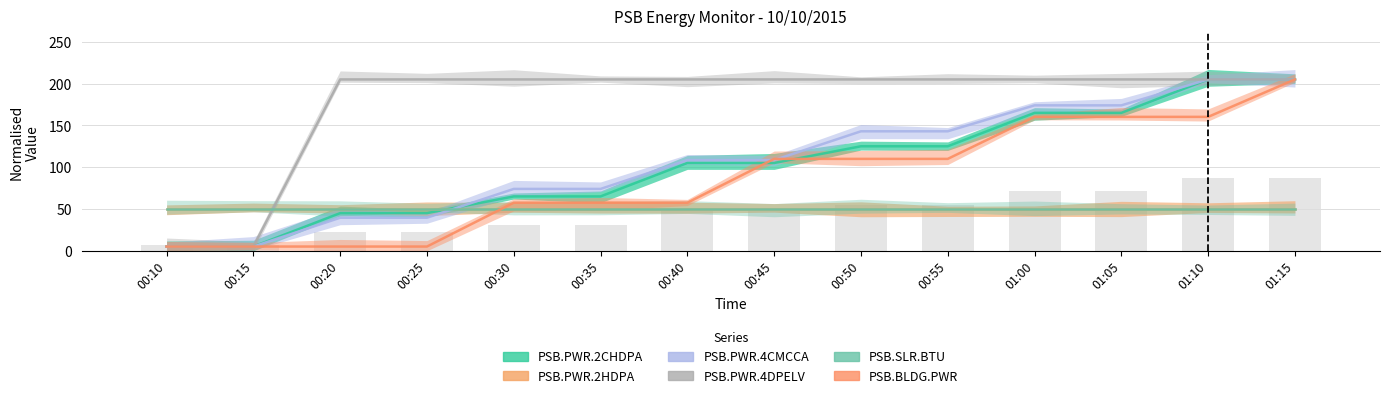

Is the value of PSB.PWR.4DPELV at 00:25 greater than the value of PSB.PWR.4CMCCA at 00:40?

Yes